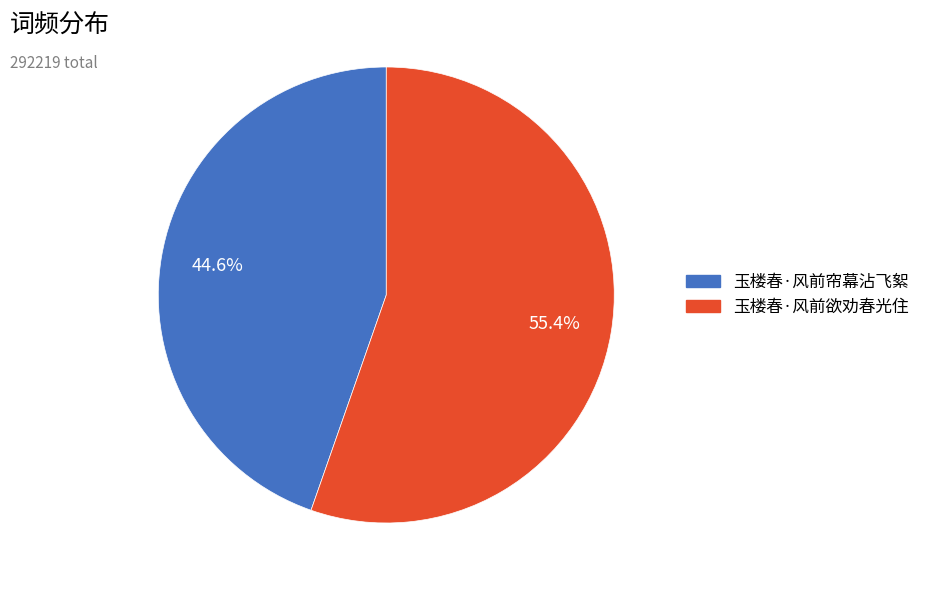

Is 玉楼春·风前欲劝春光住 the majority of the pie?

Yes